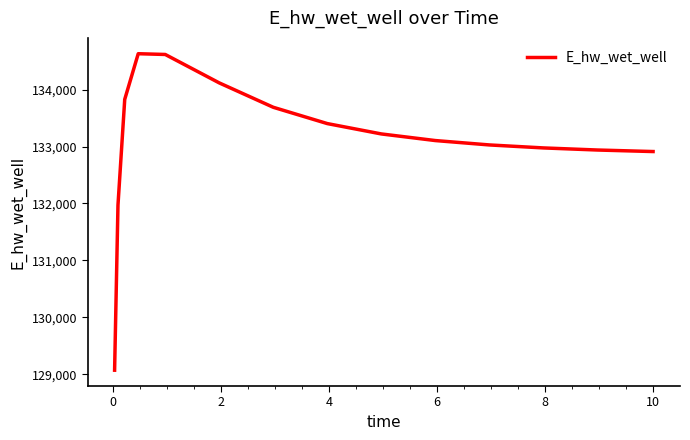

What is the difference between the maximum and minimum values?

5559.3